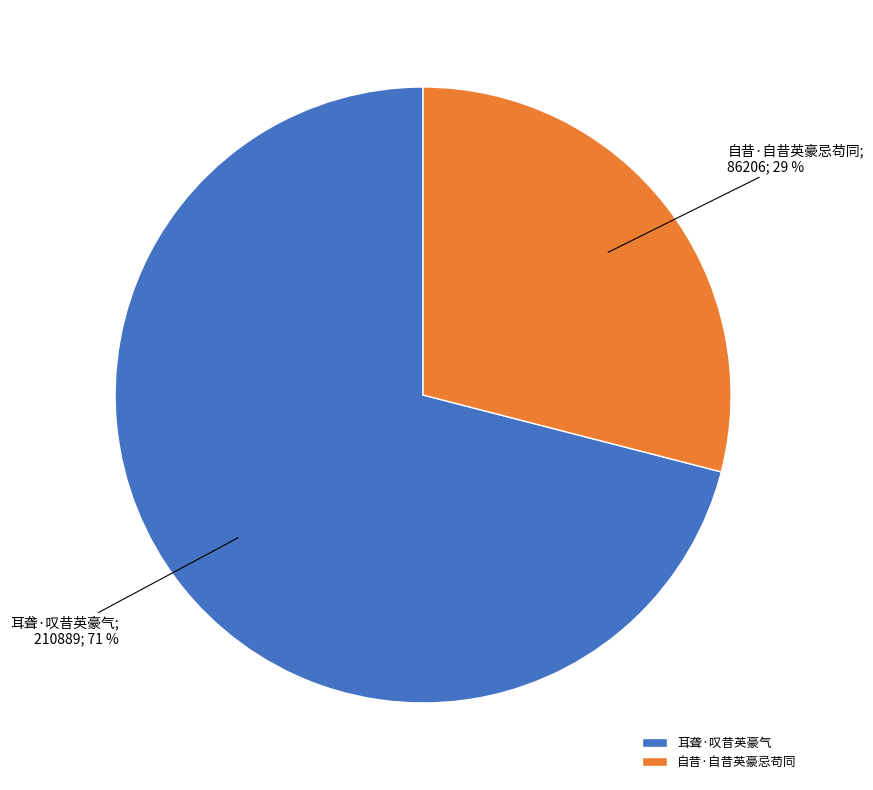

To the nearest percent, what portion does 耳聋·叹昔英豪气 represent?

71%